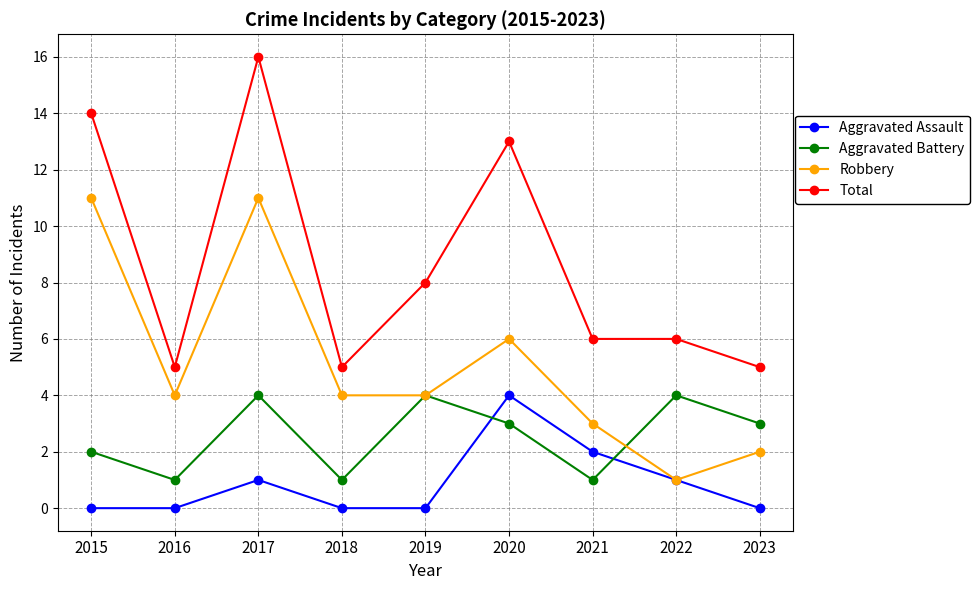

After their last crossing, which series has the higher values: Aggravated Battery or Aggravated Assault?

Aggravated Battery